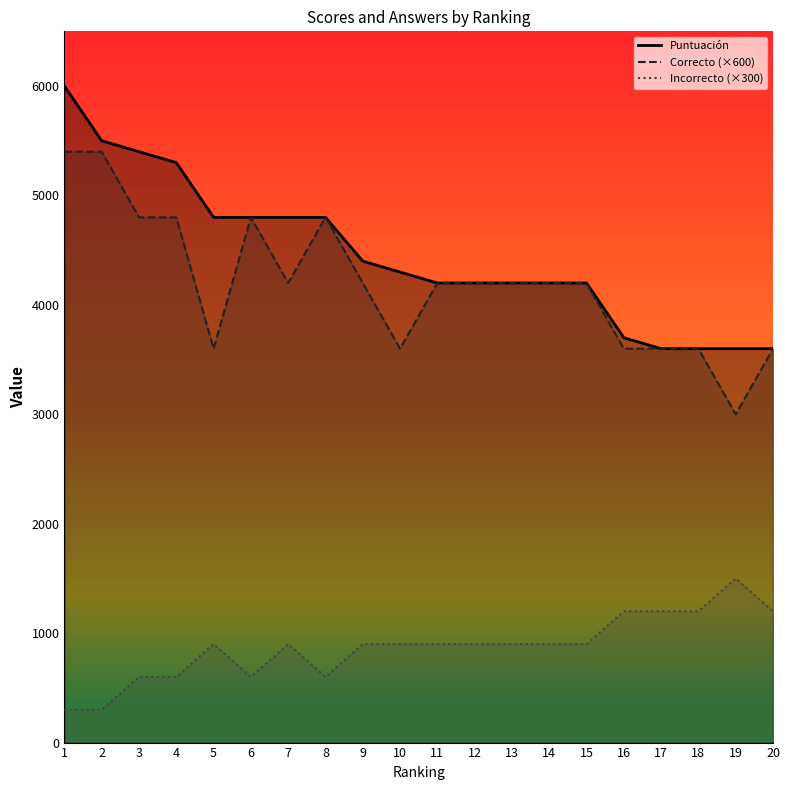

The Correcto series shows 4200 at 11. True or false?

True